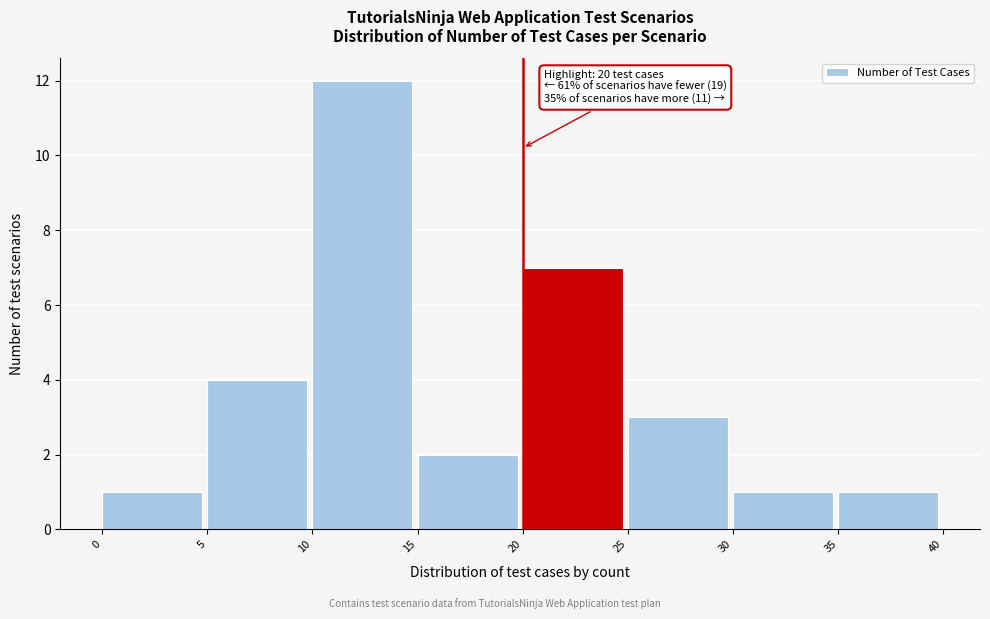

Which range on the x-axis has the tallest bar?

10 to 15